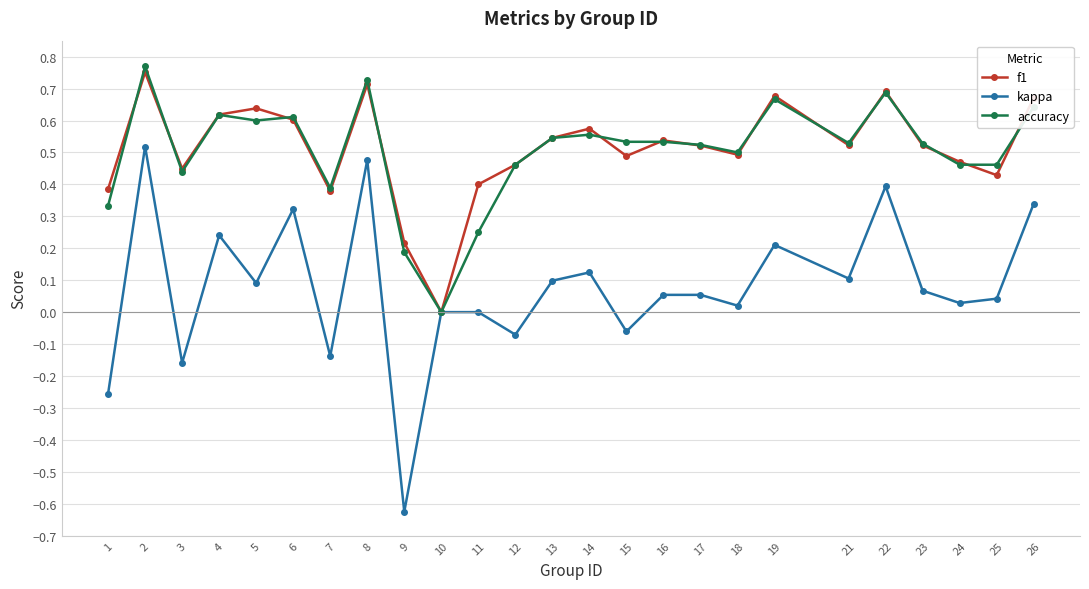

Which category has the highest value in the kappa series?

2